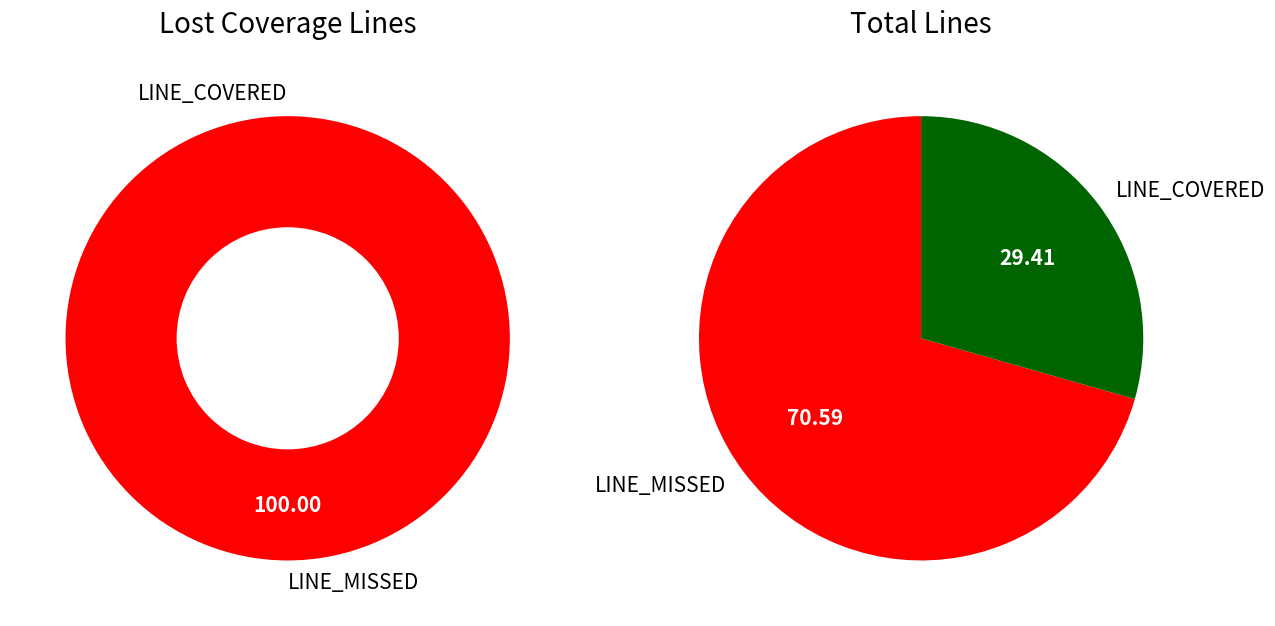

How many segments does this pie chart have?

2